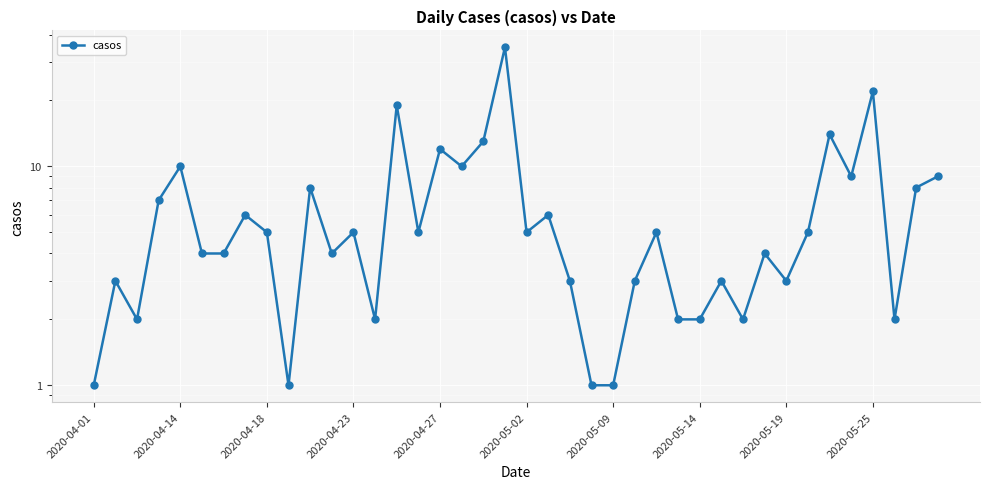

What is the greatest value displayed?

35